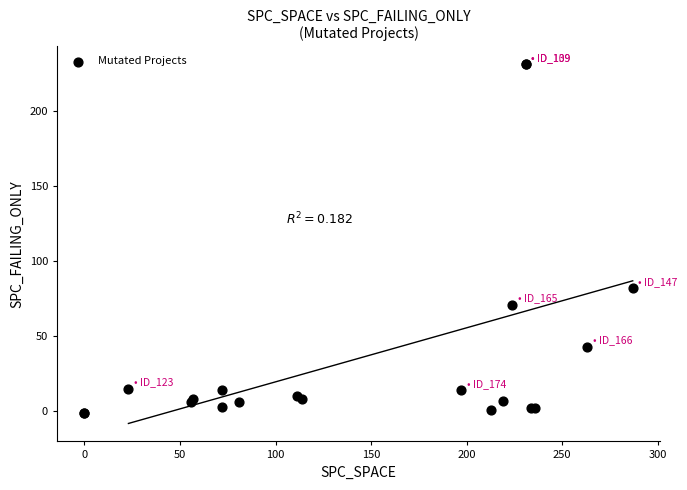

What Y value in the scatter plot is closest to 115?

82